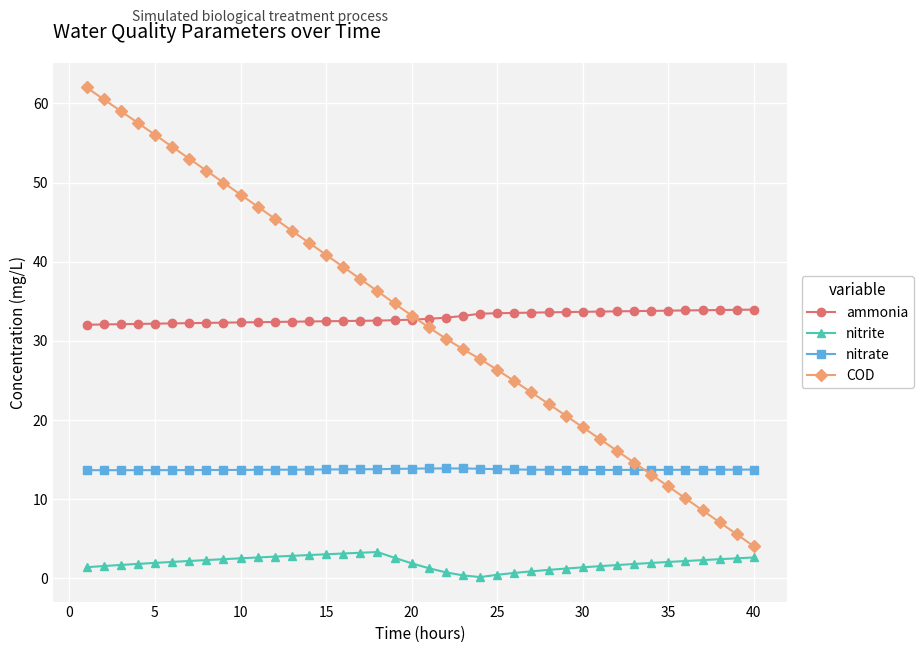

True or false: nitrite and ammonia cross at least once.

False